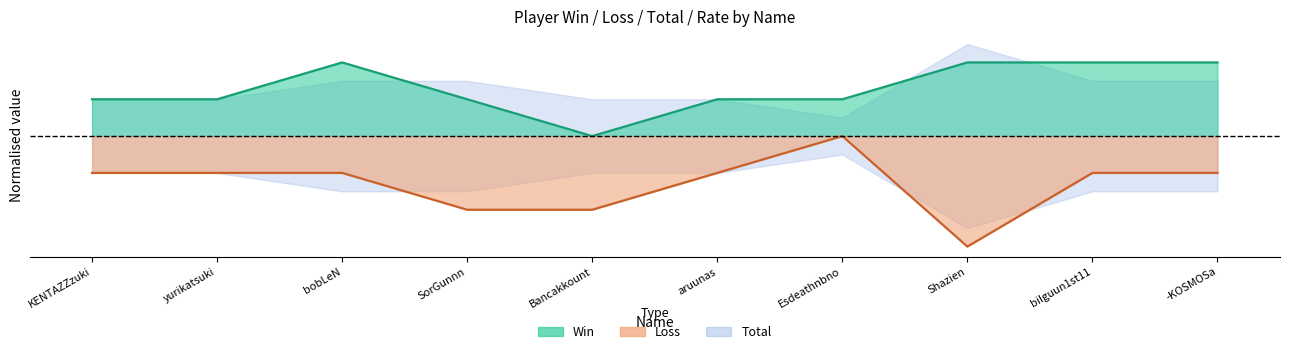

Count the number of categories in the chart.

10